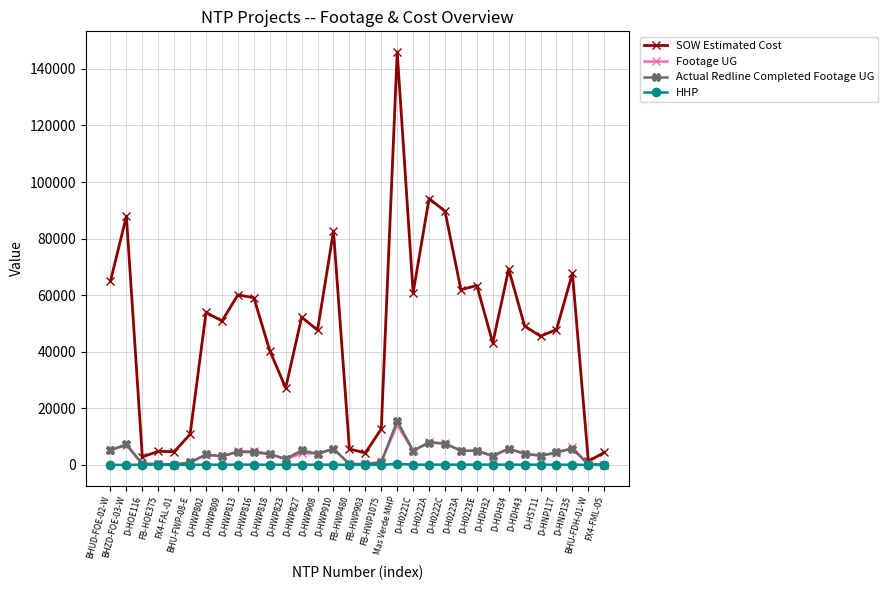

At which category is the sum across all series the highest?

Mas Verde MHP